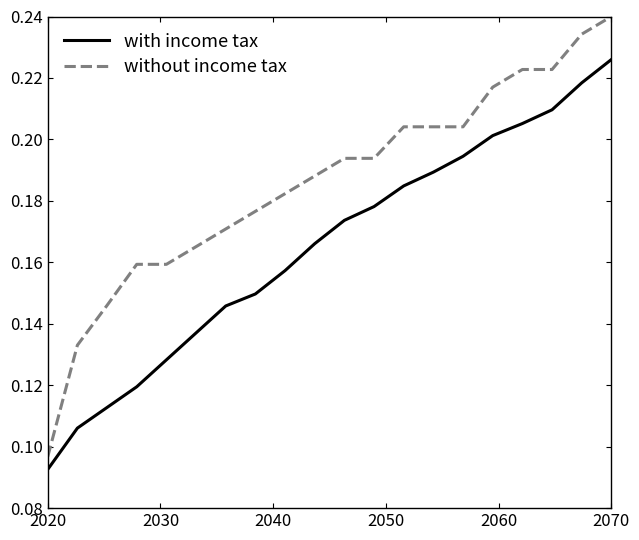

How many without income tax values are between 0 and 1?

20